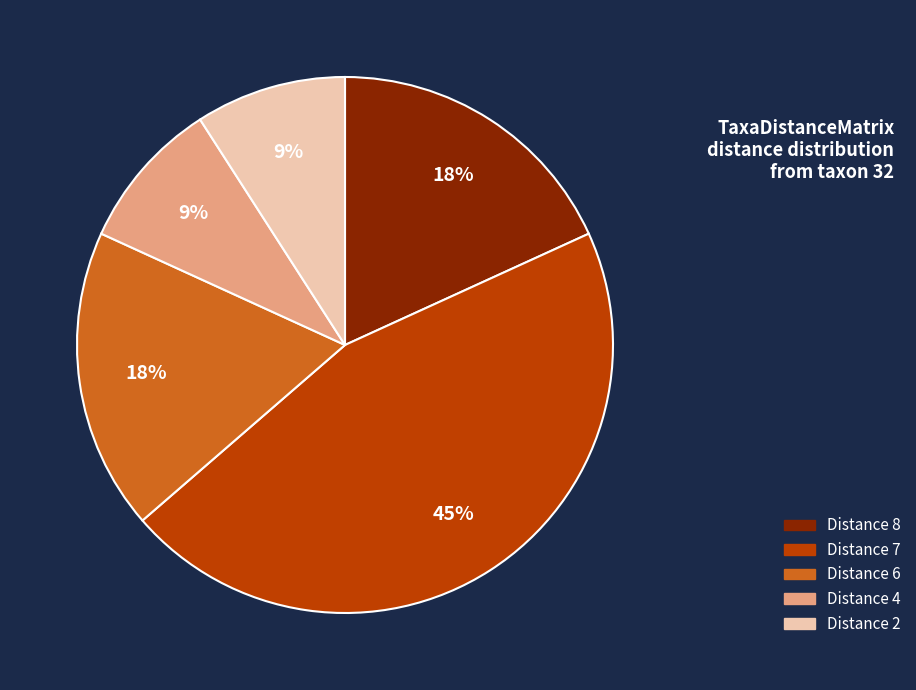

Which slice is the largest?

Distance 7